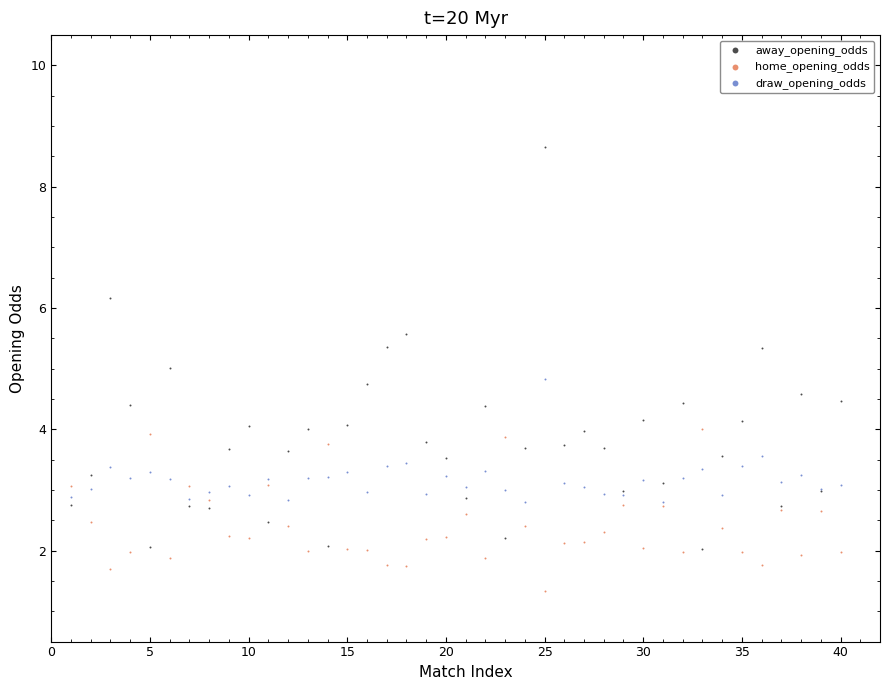

Which series contains the highest Y value?

away_opening_odds